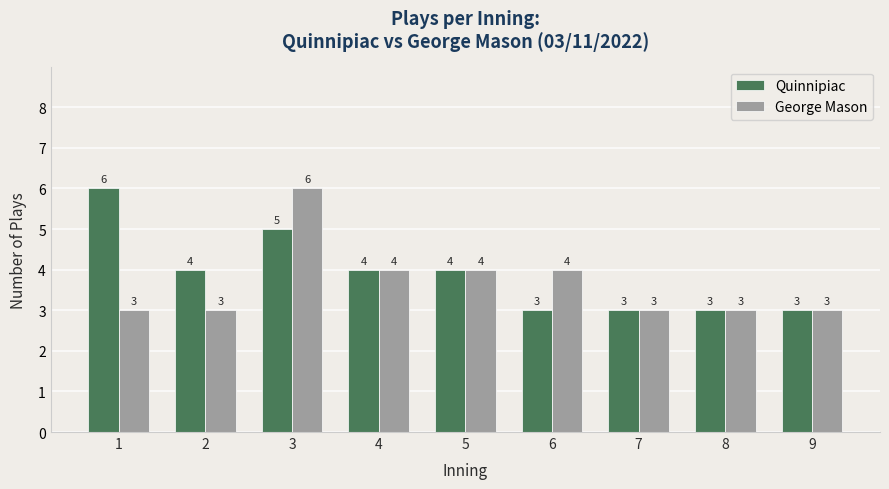

Which series changed the most between 1 and 4?

Quinnipiac